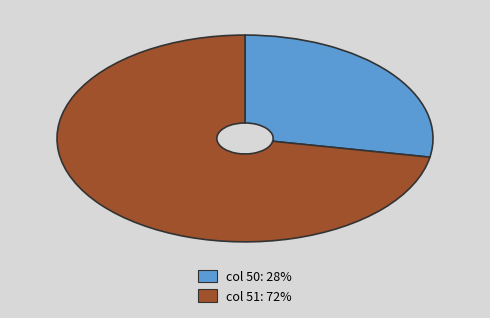

Is there any slice that represents more than half of the pie?

Yes